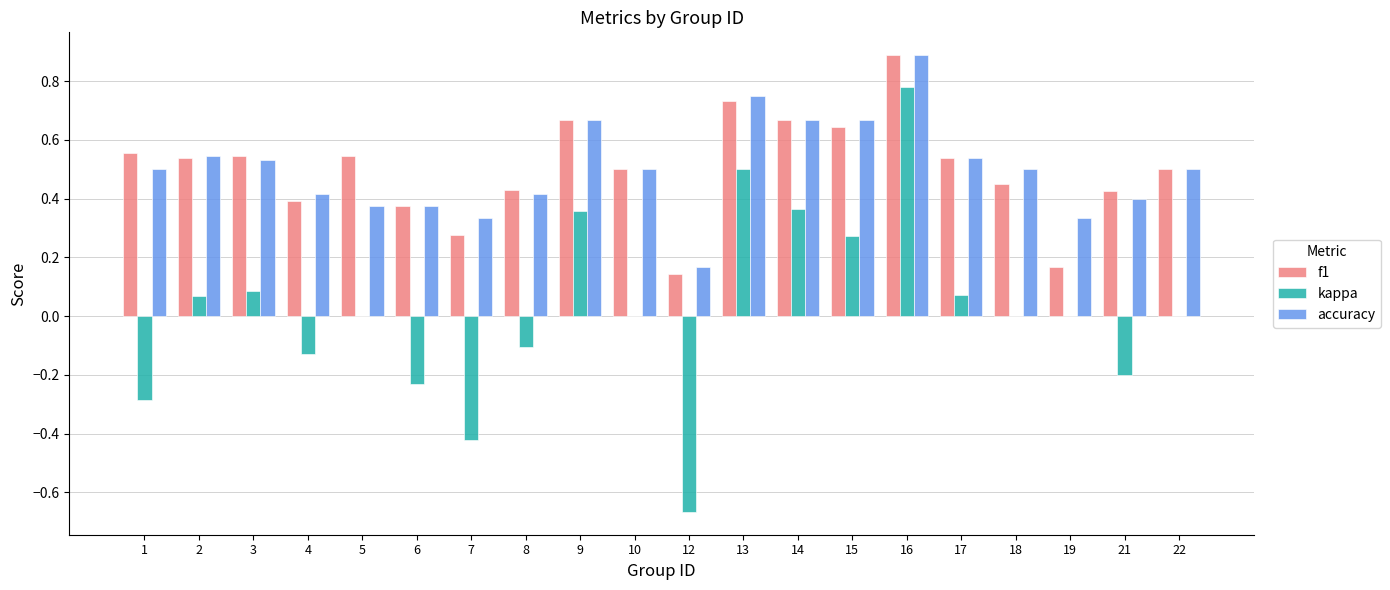

At which category is the sum across all series the highest?

16